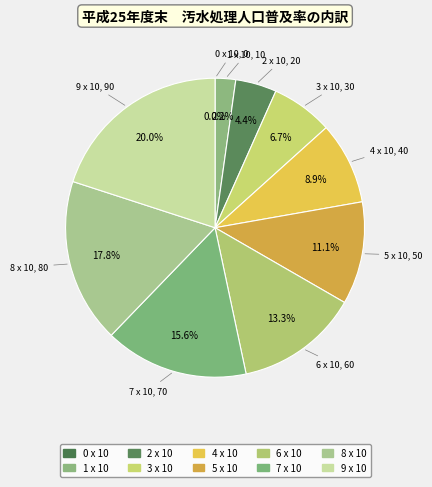

What is the change in value from 1 x 10 to 4 x 10?

+30